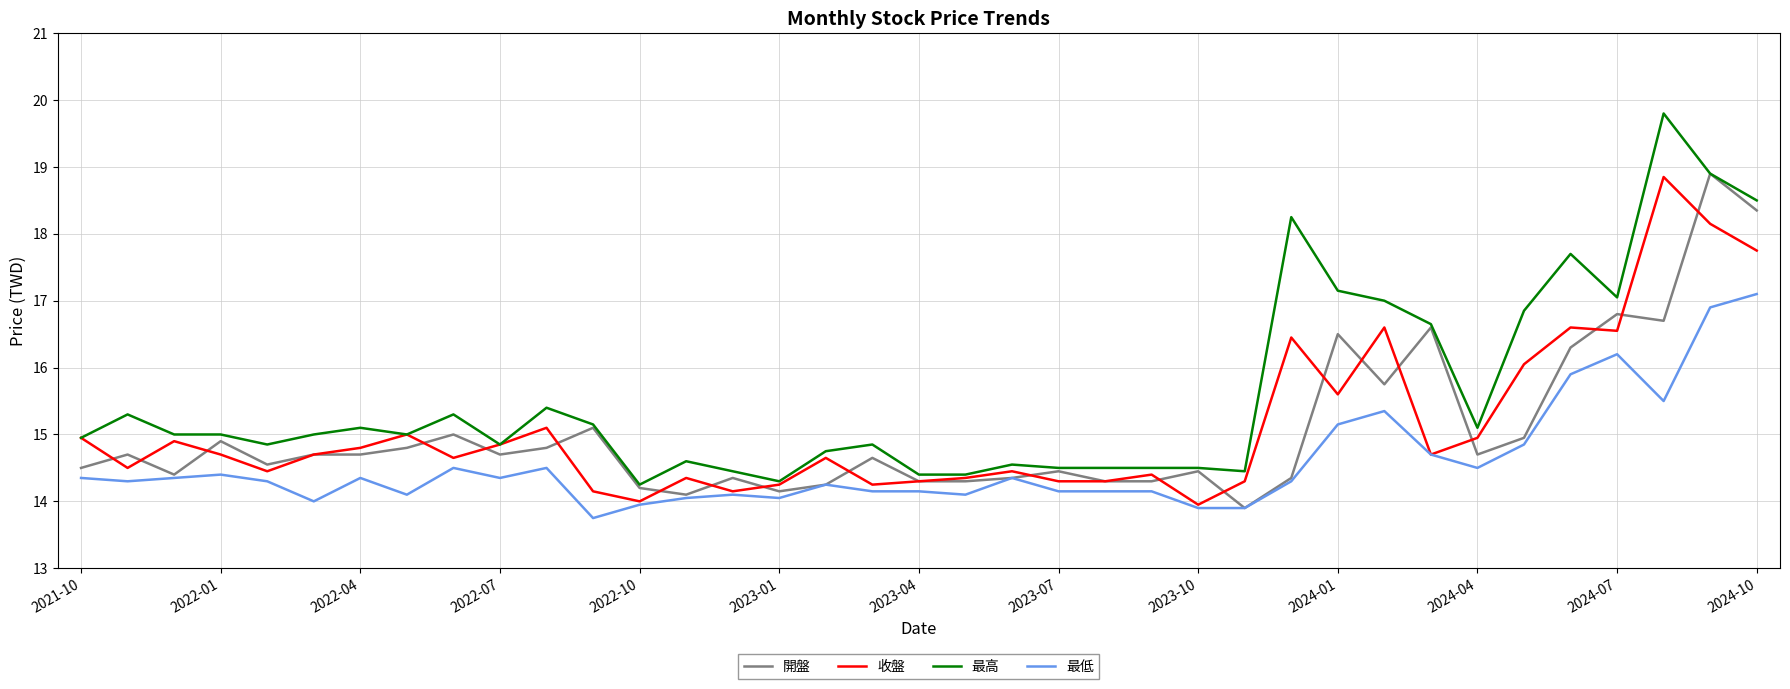

Which series has the widest spread of values?

最高